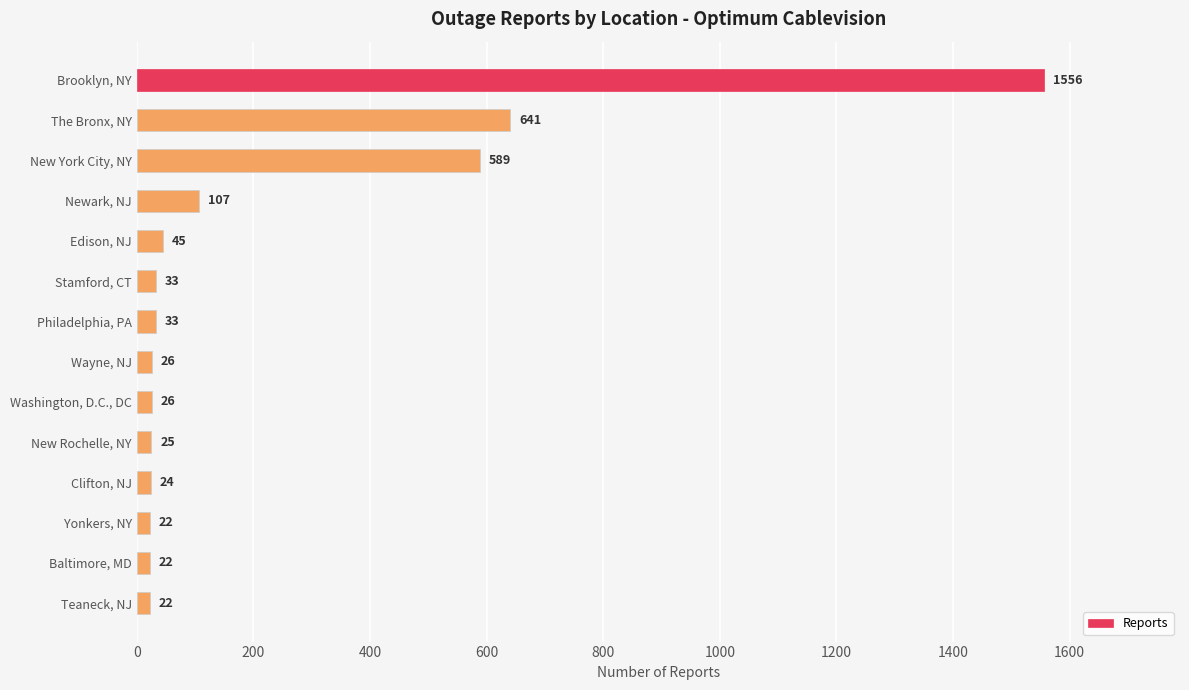

How many bars are there in total?

14